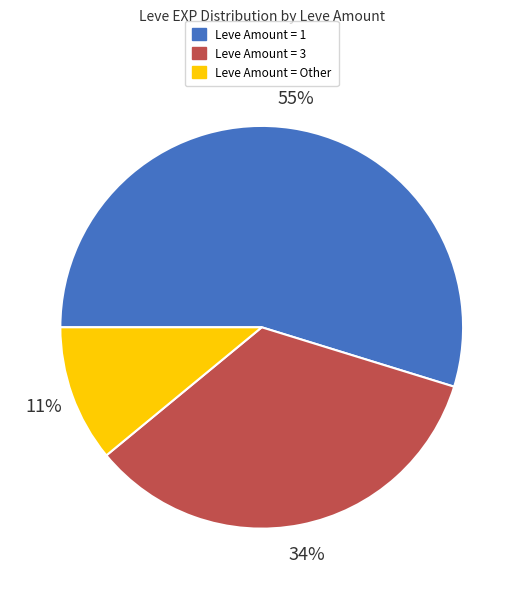

Is there any slice that represents more than half of the pie?

Yes